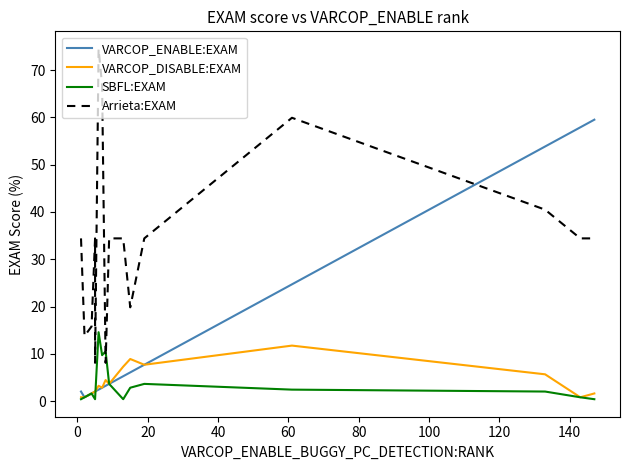

True or false: SBFL:EXAM has a value of 0.3 at 160.

False